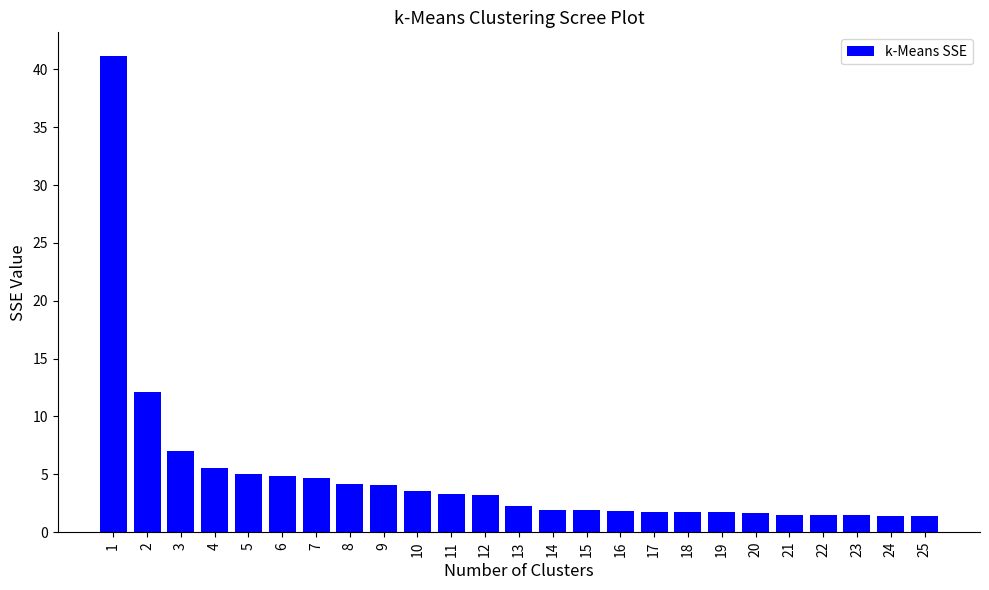

Read the value at 3.

7.0